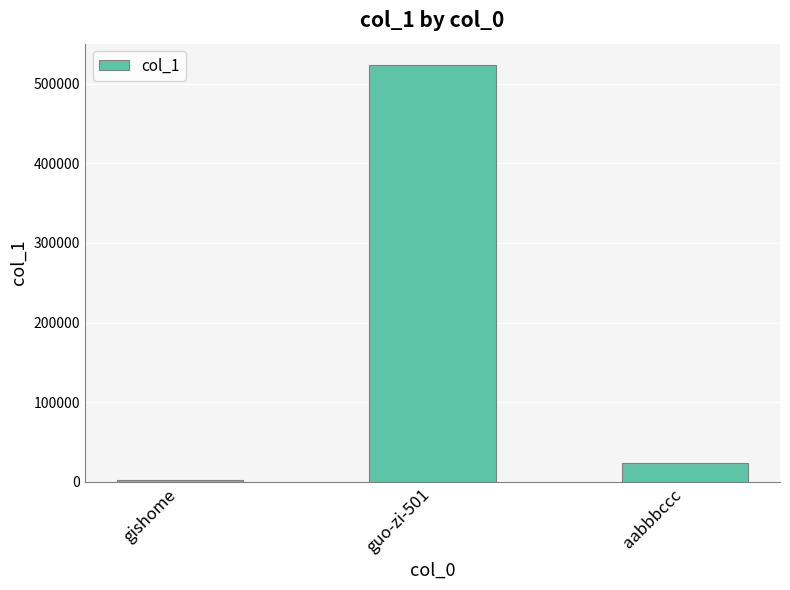

Are the bars horizontal?

No